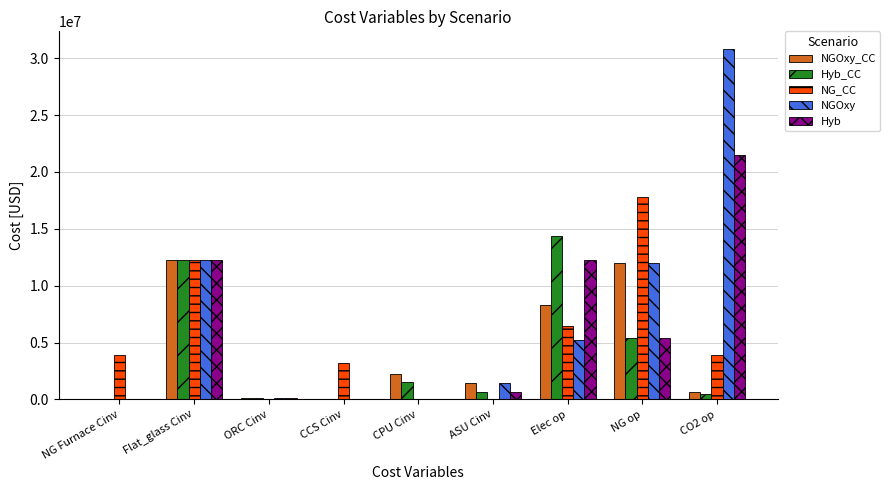

At which label is NGOxy_CC closest to 6134650?

Elec op